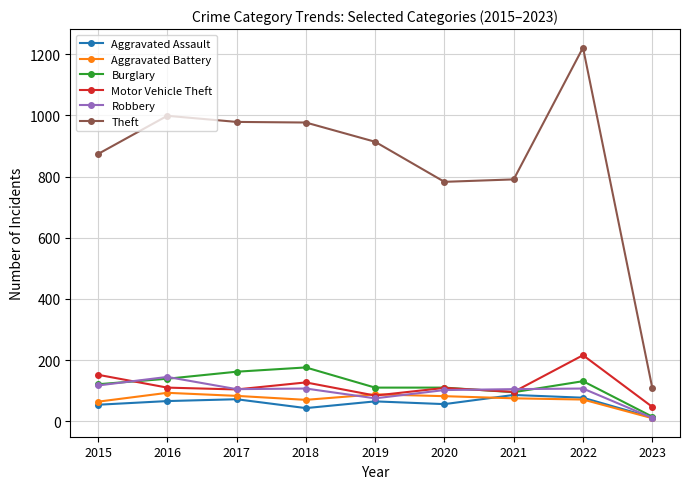

The value of Aggravated Assault at 2018 is 43. True or false?

True